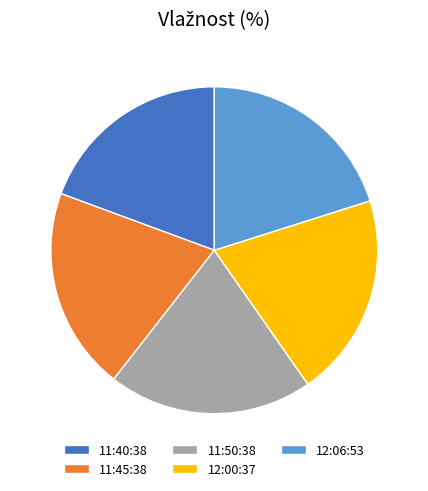

Approximately how many times larger is the value at 11:50:38 compared to 11:40:38?

1.0